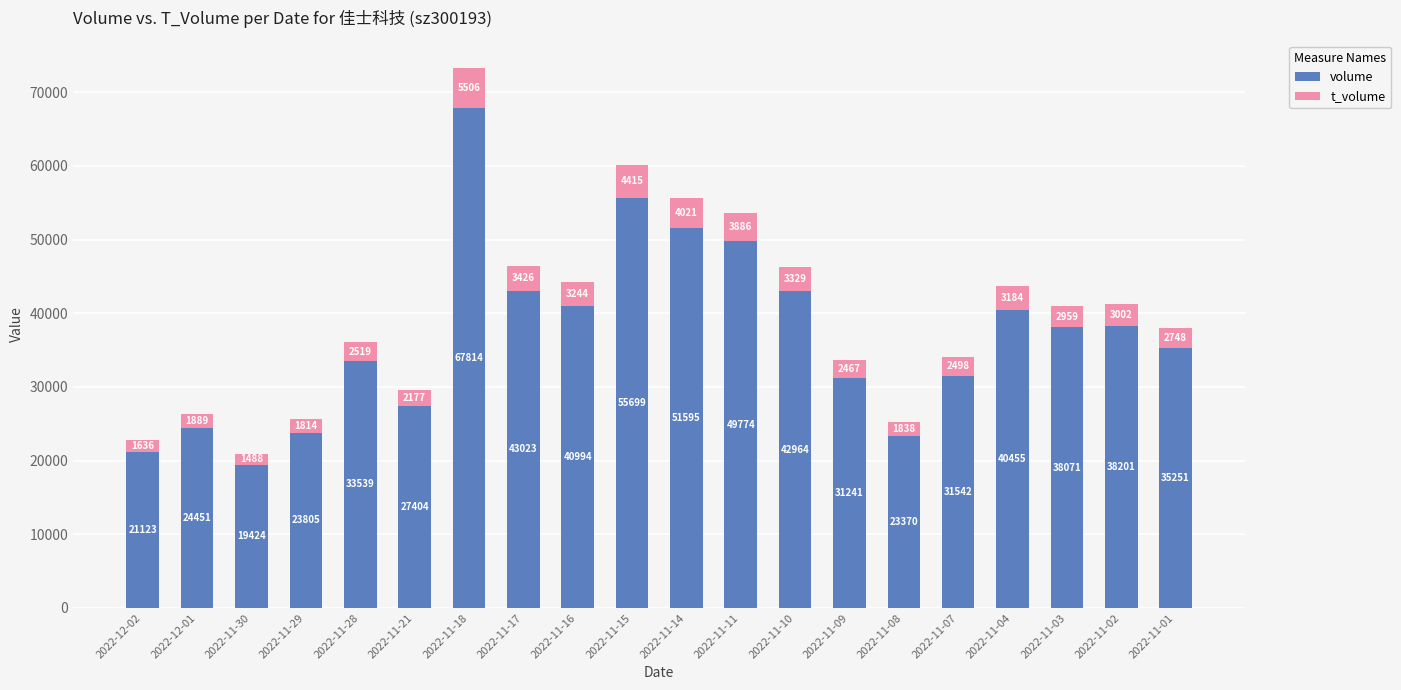

Reading right to left, what are the values for volume?

35251	38201	38071	40455	31542	23370	31241	42964	49774	51595	55699	40994	43023	67814	27404	33539	23805	19424	24451	21123